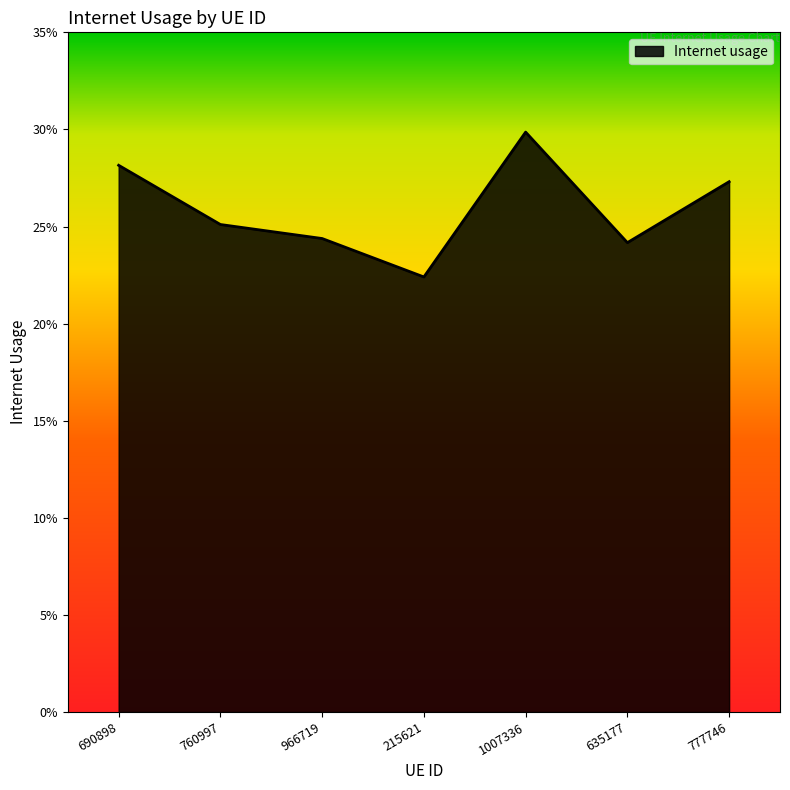

Does the chart display data point markers on the line(s)?

No